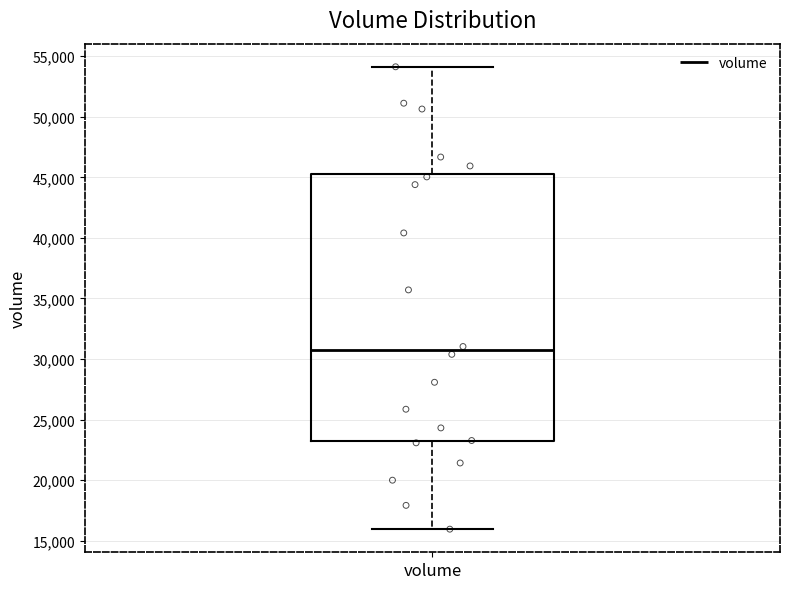

Where does the upper whisker of the box for volume end on the y-axis? The values are not printed on the chart, so give them approximately, as read against the axis.

54000